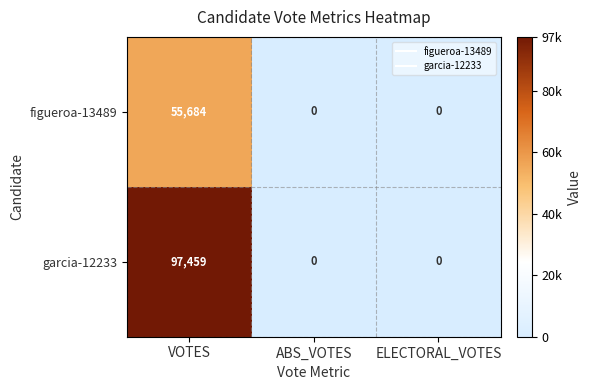

Which series changed the most between VOTES and ELECTORAL_VOTES?

garcia-12233